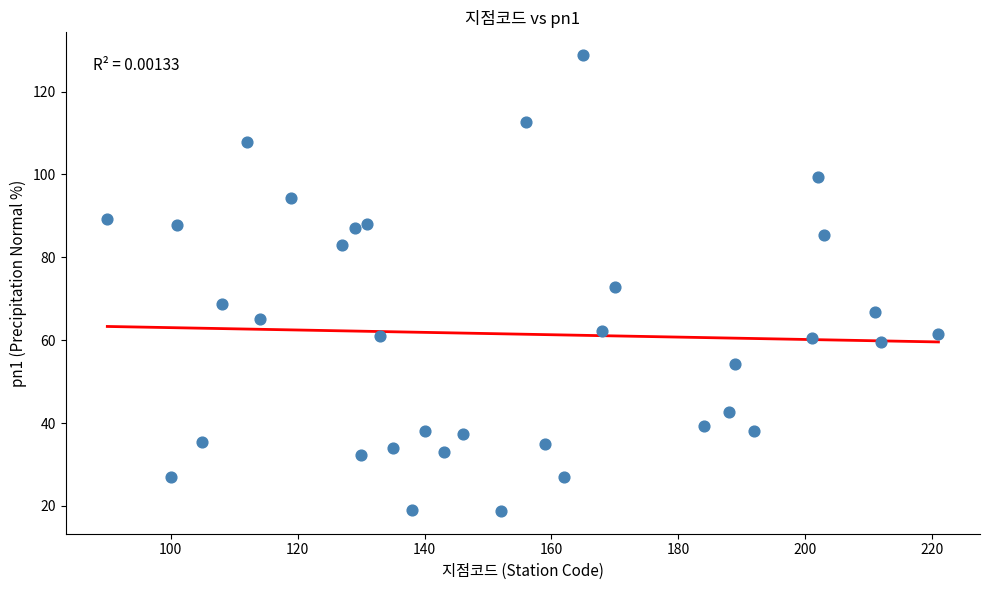

What is the range of Y values (max minus min)?

110.0